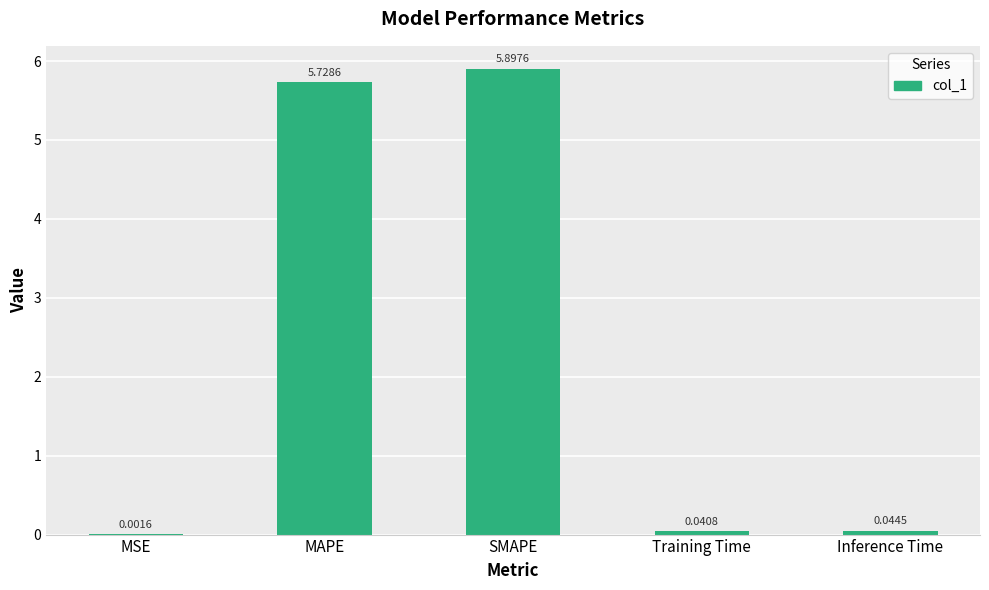

What is the sum of all values?

11.7